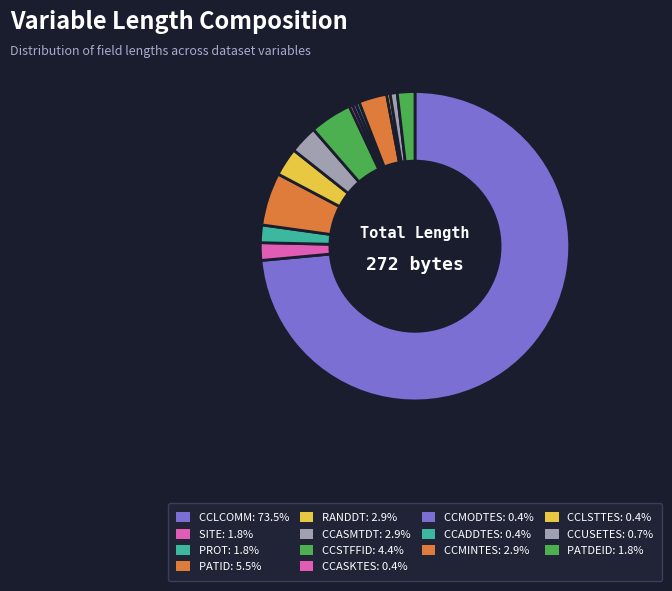

How many segments does this pie chart have?

14